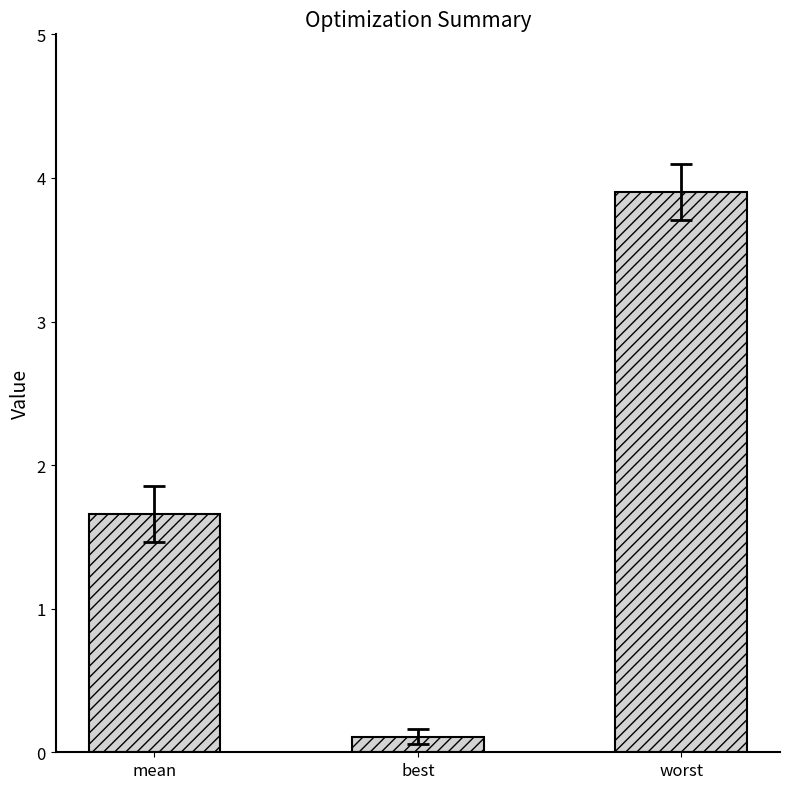

Rank the categories by value from lowest to highest.

best, mean, worst